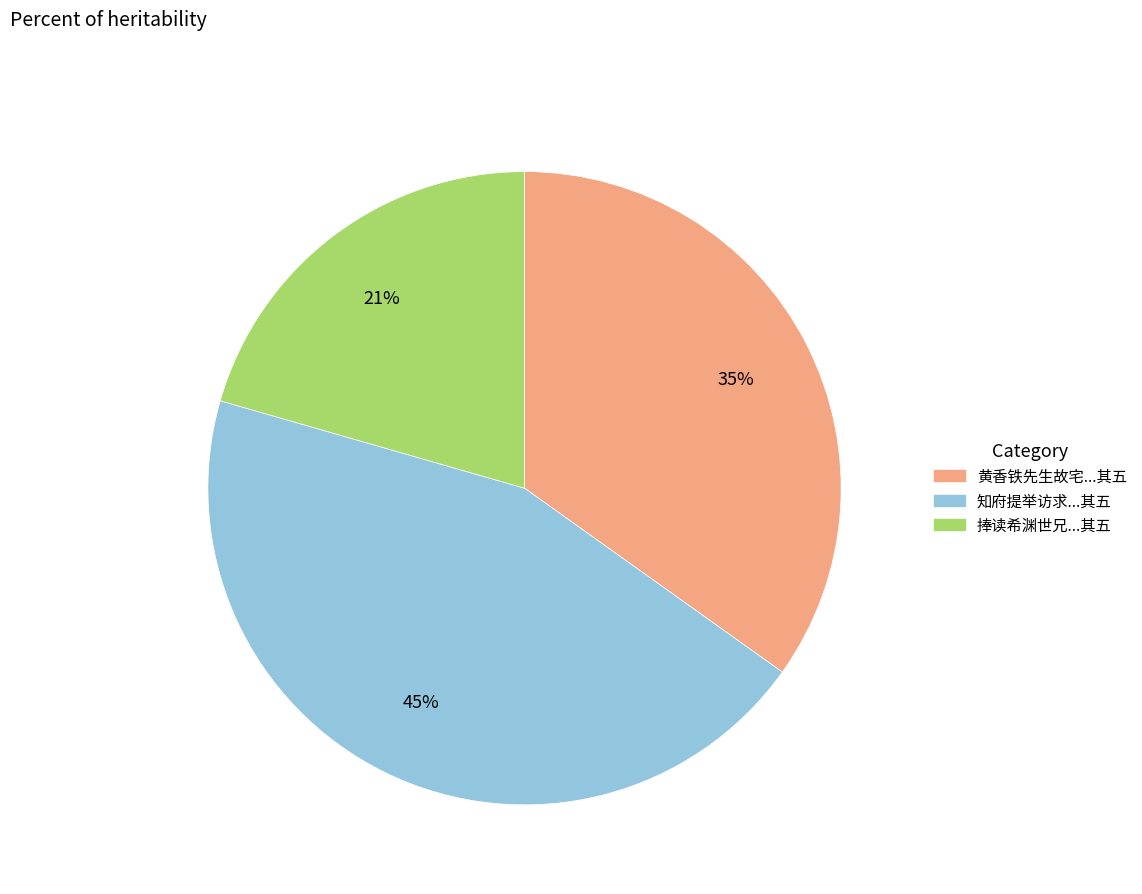

Which has a higher value, 黄香铁先生故宅...其五 or 知府提举访求...其五?

知府提举访求...其五